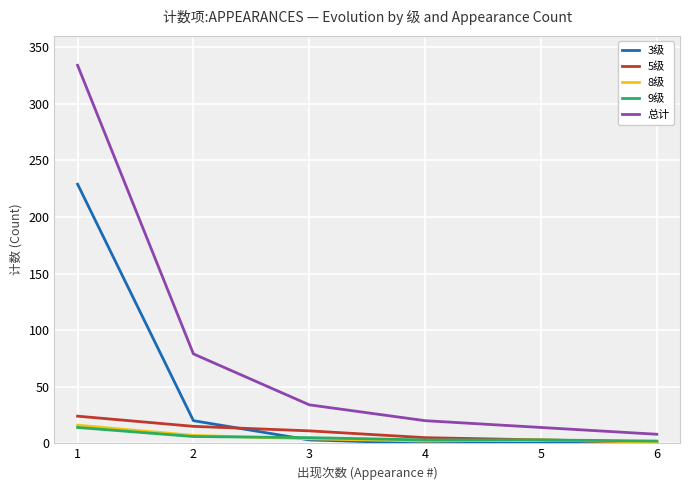

Reading right to left, what are all the values shown in this chart?

3级: 6=0	5=0	4=0	3=3	2=20	1=229
5级: 6=1	5=3	4=5	3=11	2=15	1=24
8级: 6=1	5=3	4=2	3=4	2=7	1=16
9级: 6=2	5=3	4=3	3=5	2=6	1=14
总计: 6=8	5=14	4=20	3=34	2=79	1=334